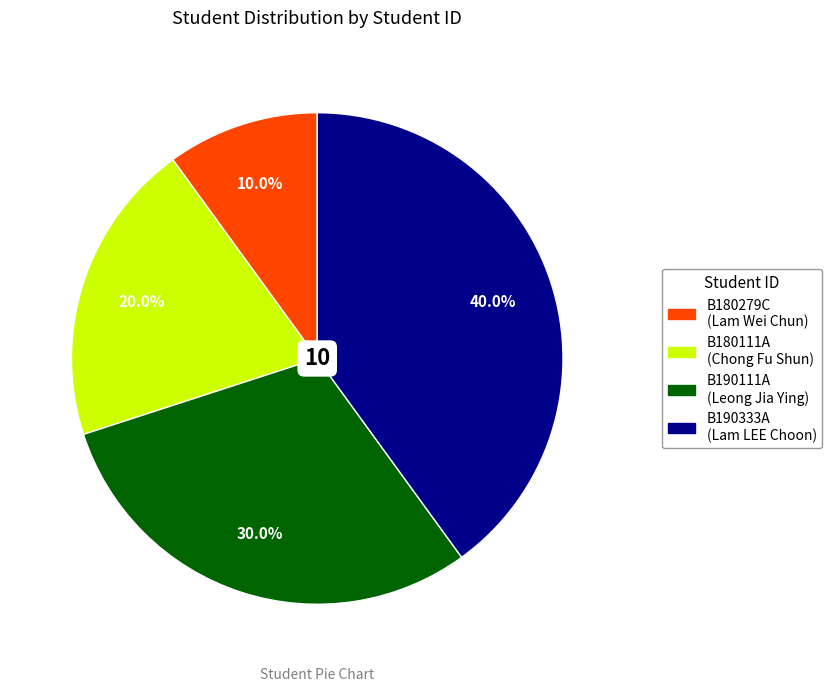

Which slice is the smallest?

B180279C